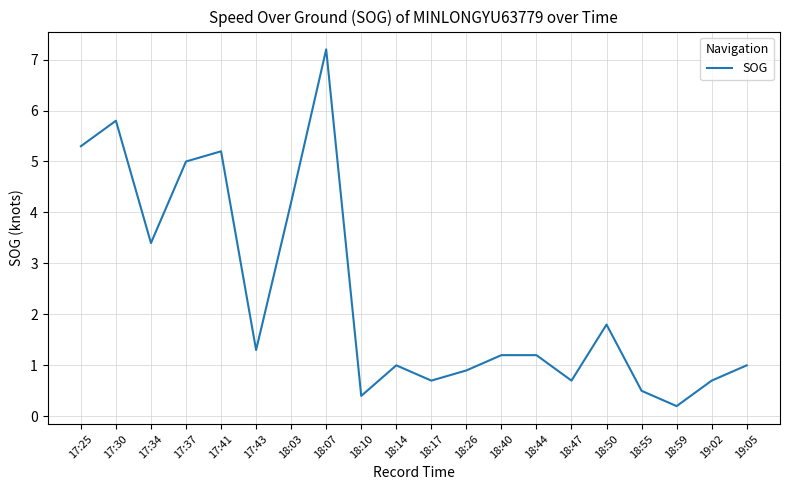

At which category does the data reach its first local peak?

17:30